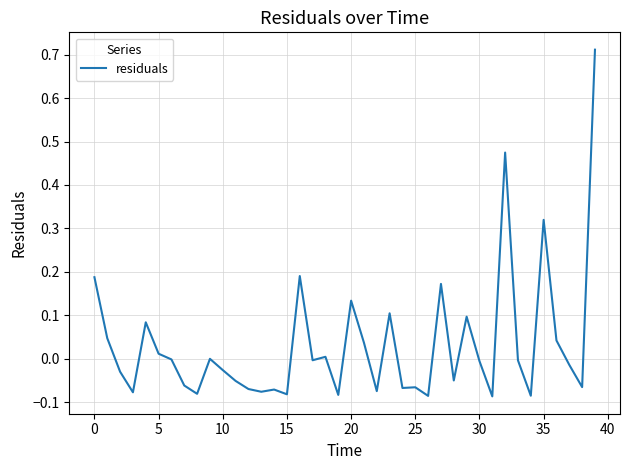

What is the difference between the maximum and minimum values?

0.8